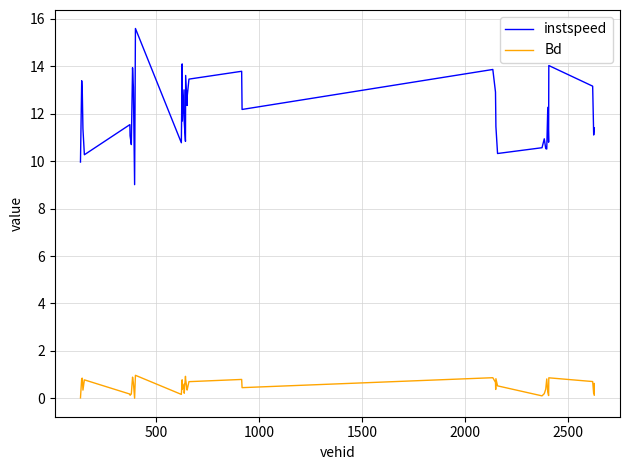

Which series has the largest total across all categories?

instspeed